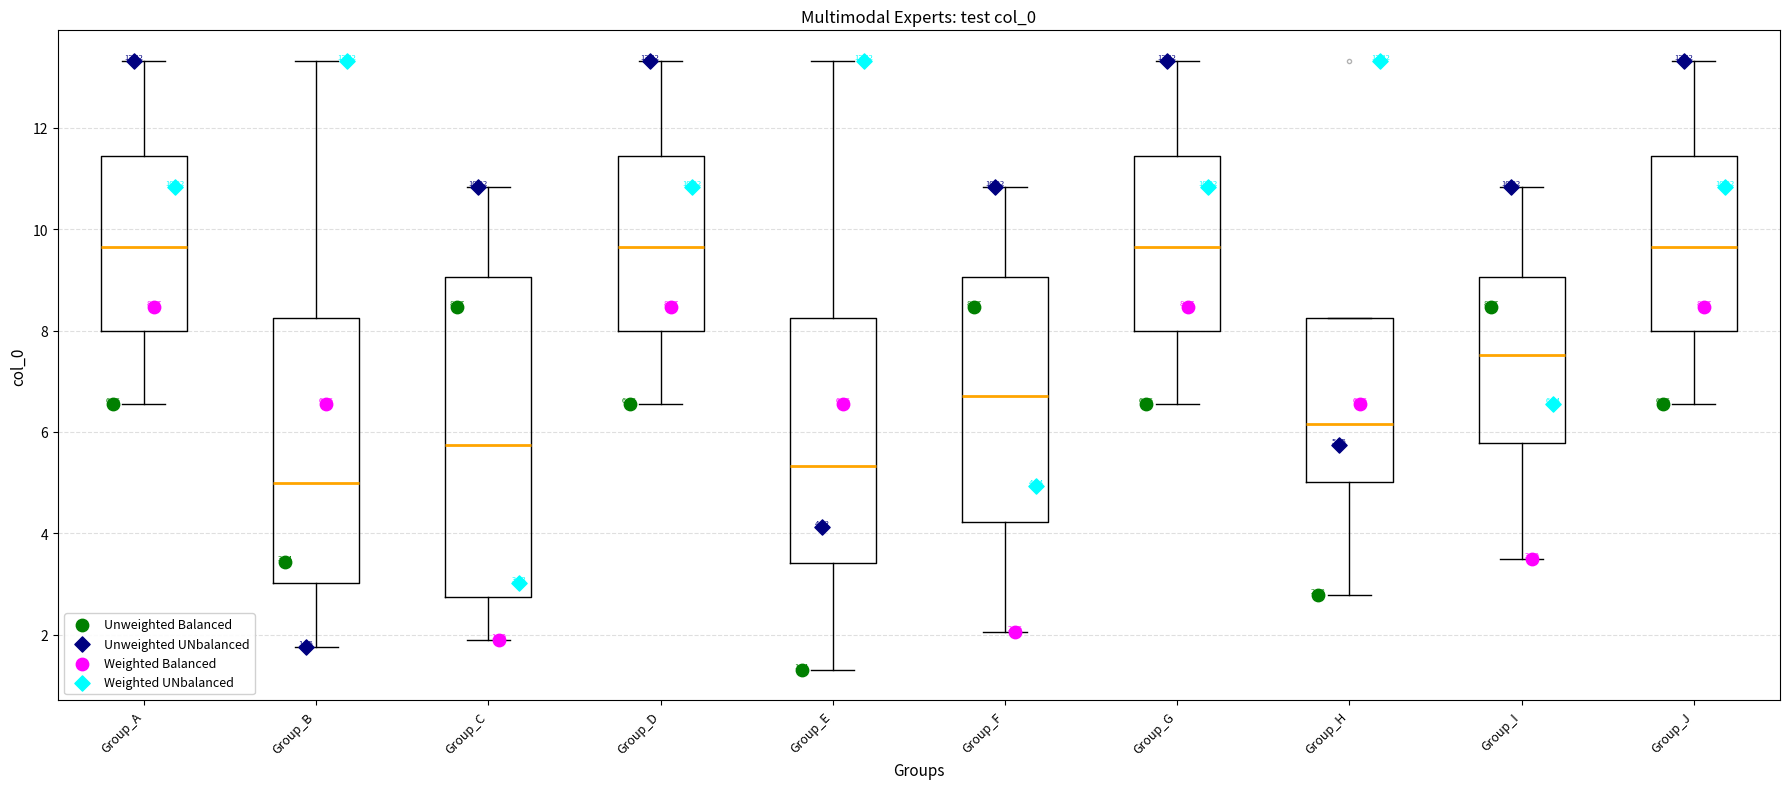

Which box's median line is the lowest?

Group_B